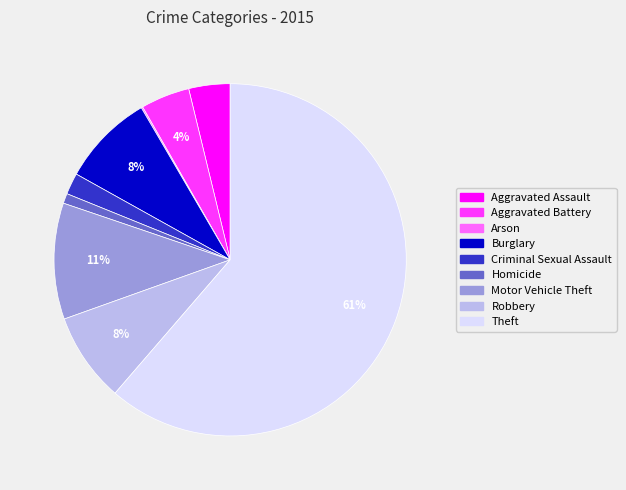

To the nearest percent, what is the average slice percentage?

11%